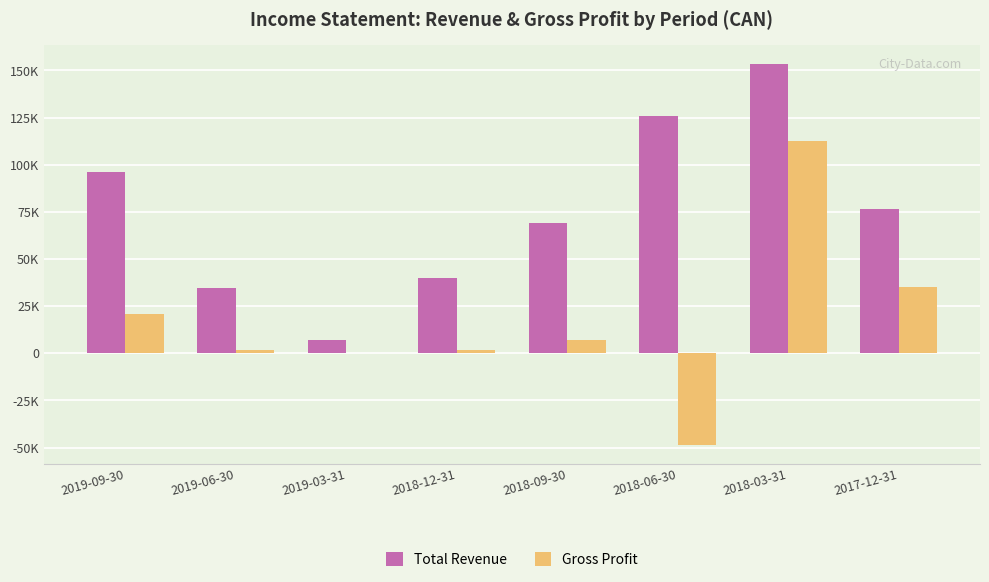

At 2018-06-30, list the series in order from largest to smallest.

Total Revenue, Gross Profit